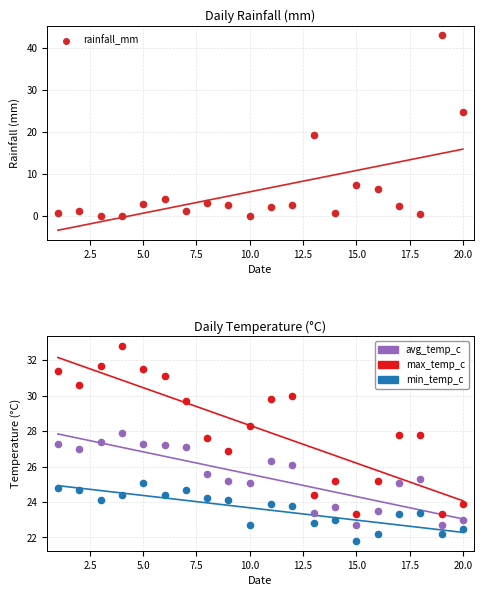

What are all the series names shown in the legend?

rainfall_mm, avg_temp_c, max_temp_c, min_temp_c